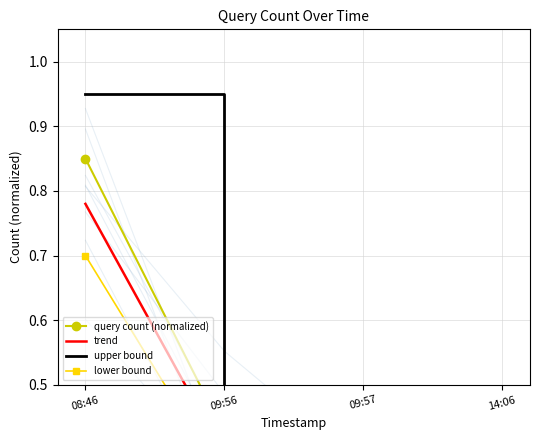

What are all the series names shown in the legend?

query count (normalized), trend, upper bound, lower bound